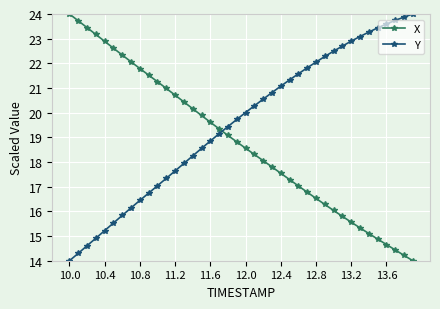

What is the value of the Y point at the 3rd from the left?

14.6